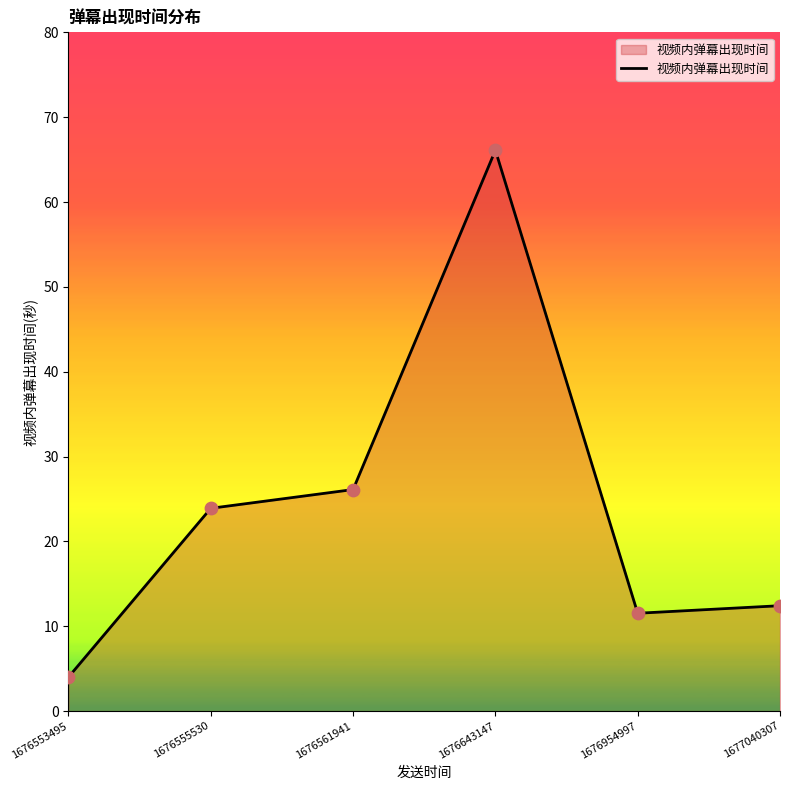

Between 1676555530 and 1677040307, which is larger?

1676555530